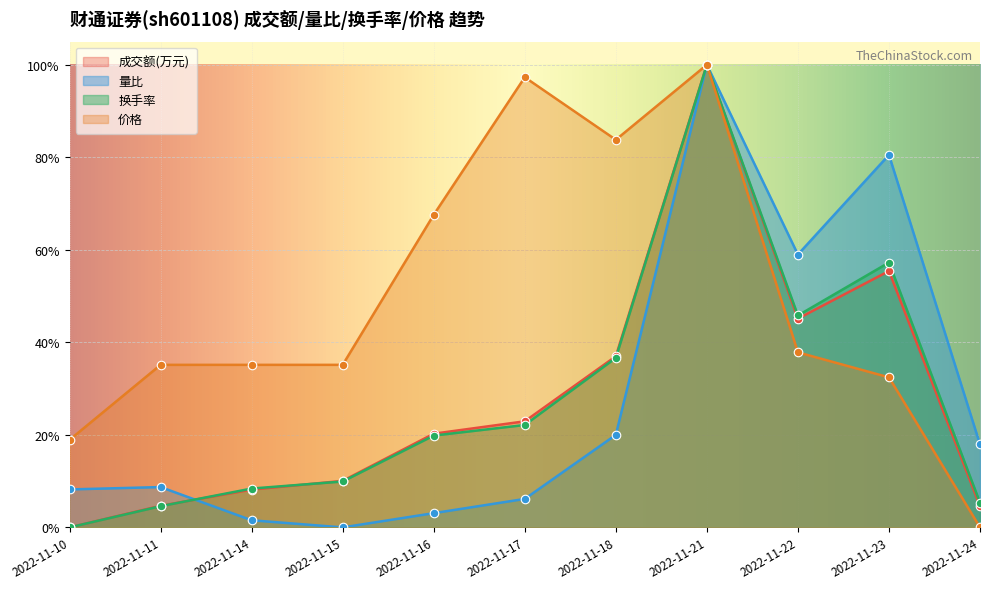

What is the total value across all series at 2022-11-15?

0.6